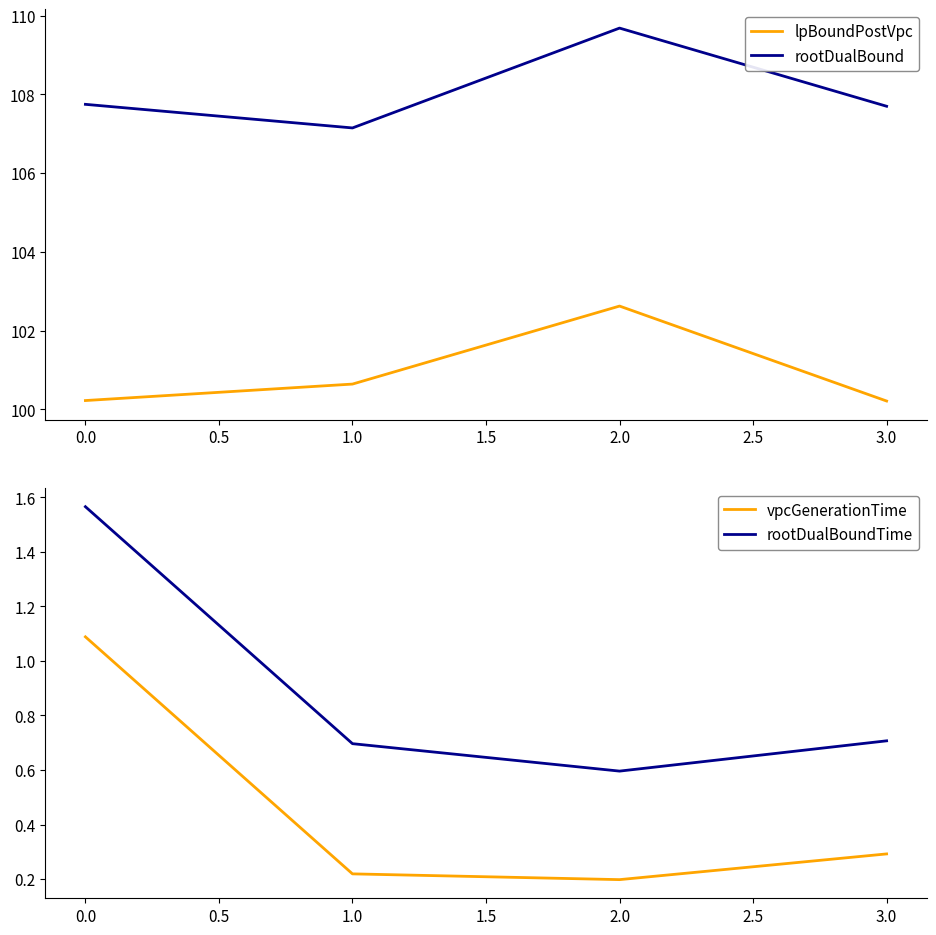

True or false: rootDualBoundTime and rootDualBound intersect in this chart.

False